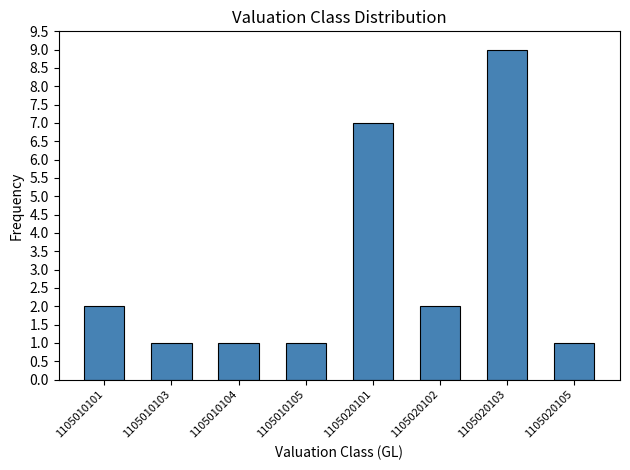

Reading left to right, extract all data points from this chart.

2	1	1	1	7	2	9	1